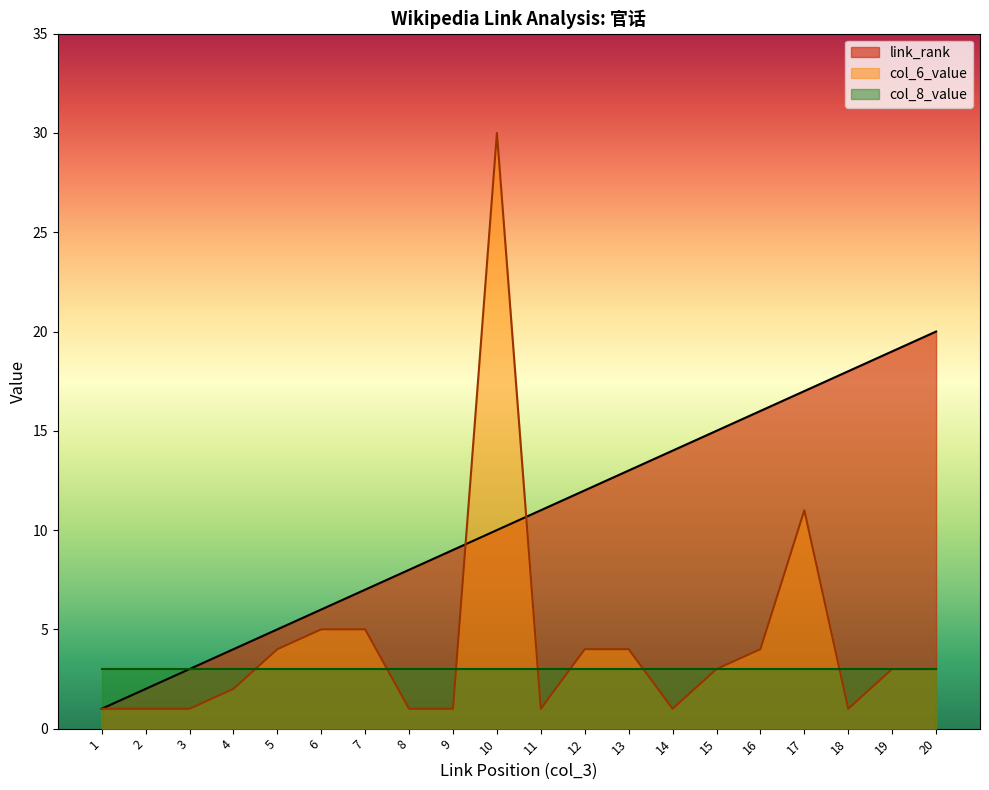

Where do link_rank and col_6_value first cross each other?

9 and 10